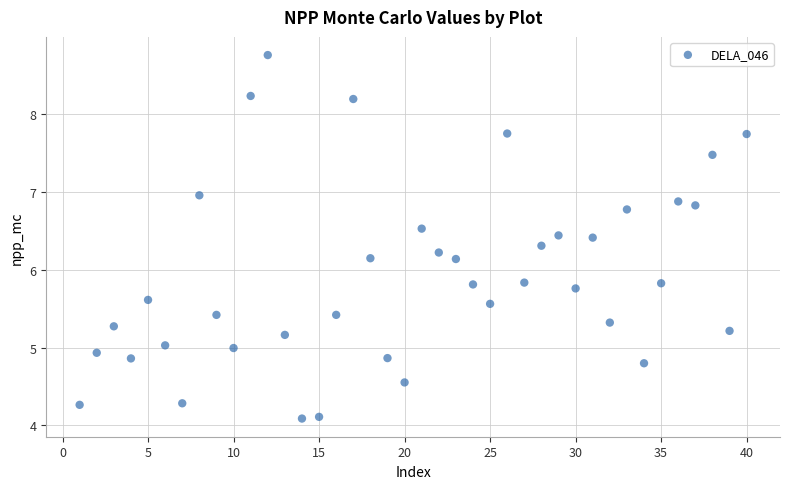

What is the range of Y values (max minus min)?

4.7